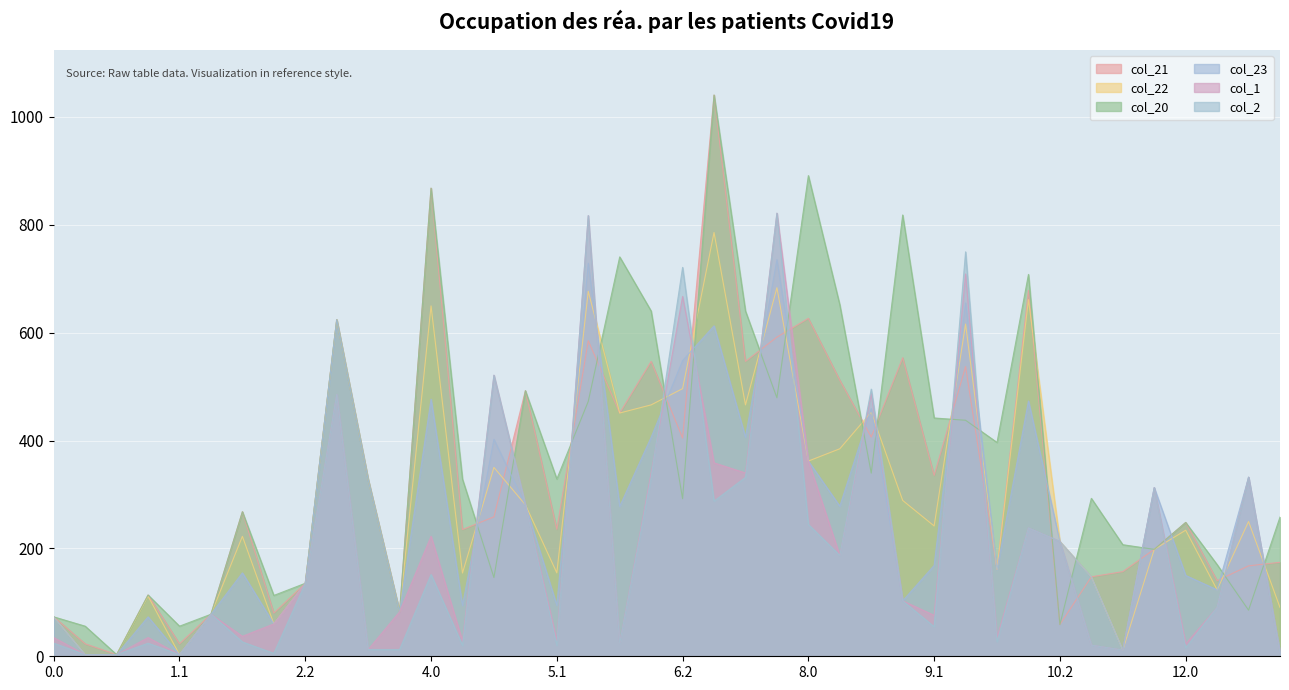

Is it true that col_23 equals 73.1 at 1.0?

True